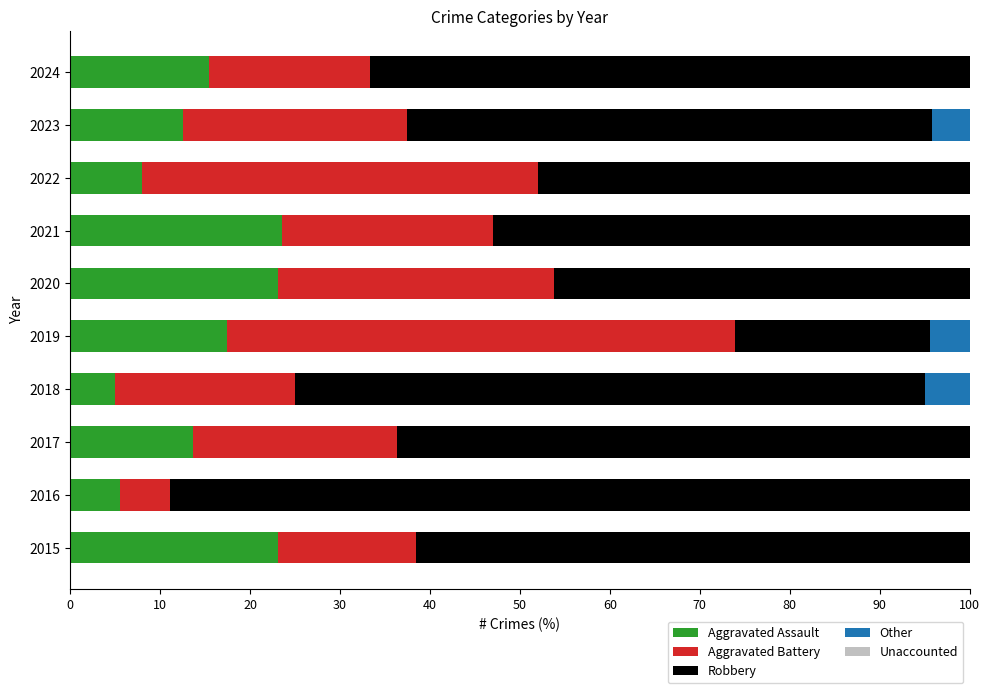

True or false: Aggravated Assault has a value of 17.4 at 2019.

True